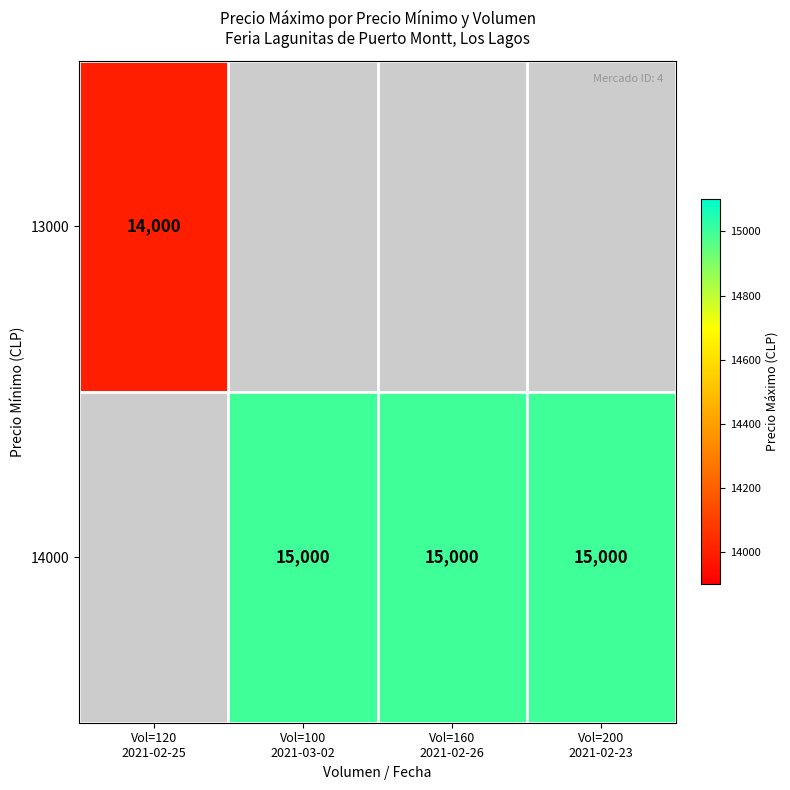

True or false: 14000 has a value of 22153.2 at Vol=160 2021-02-26.

False